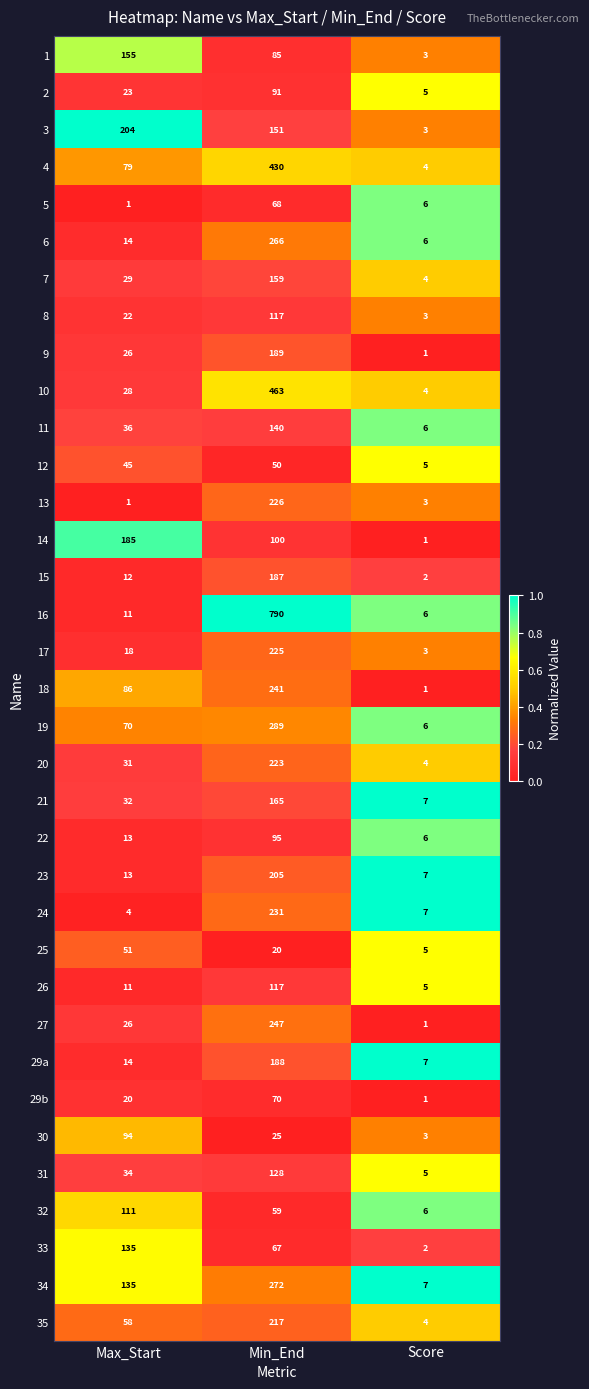

What is the lowest value of the 10 series?

4